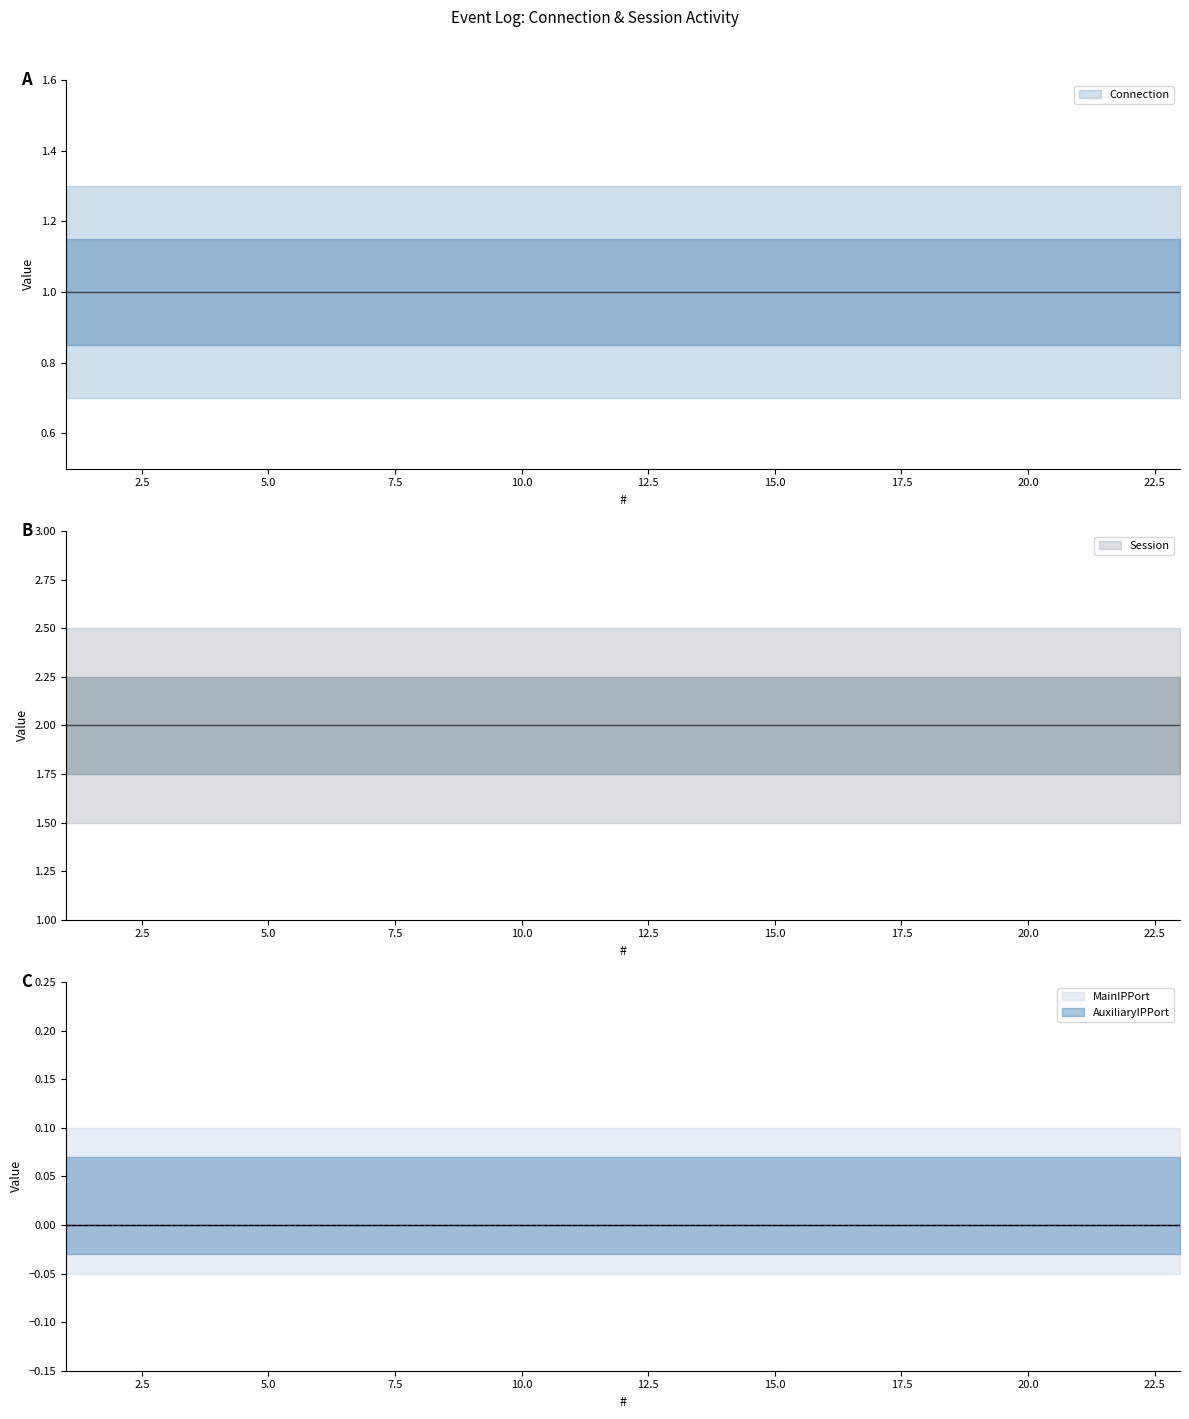

What are all the series names shown in the legend?

Connection, Session, MainIPPort, AuxiliaryIPPort